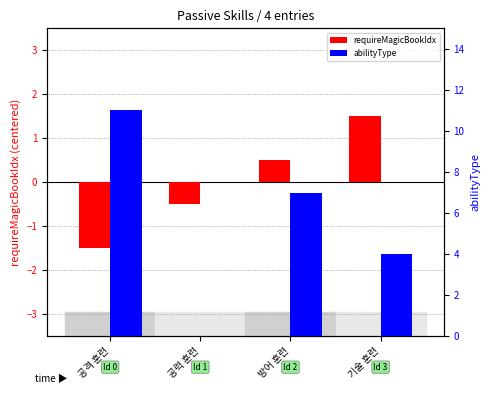

The abilityType series shows 7.0 at 방어 훈련. True or false?

True